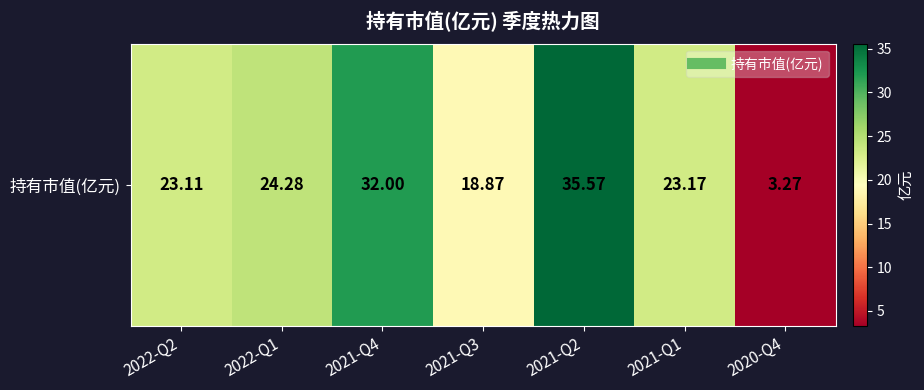

What is the ratio of the value at 2020-Q4 to the value at 2022-Q2?

0.1